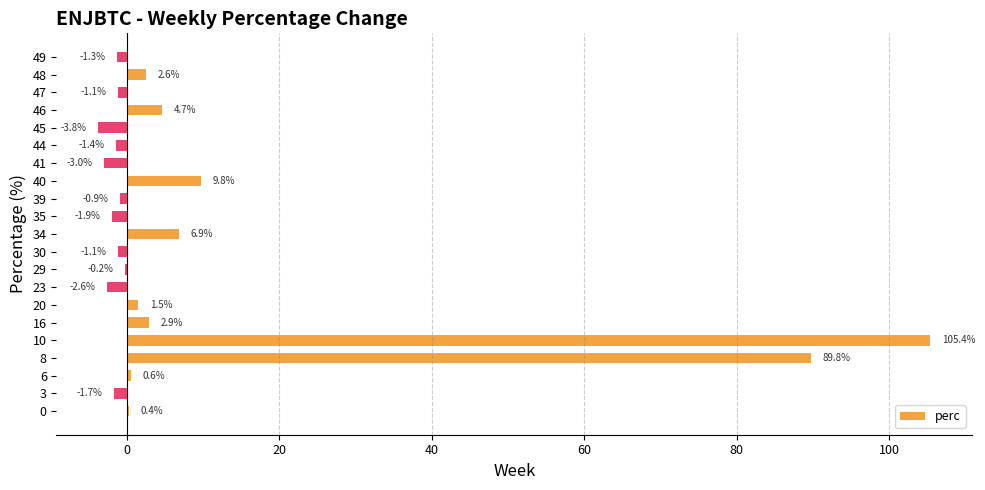

The value at 23 is -2.6. True or false?

True